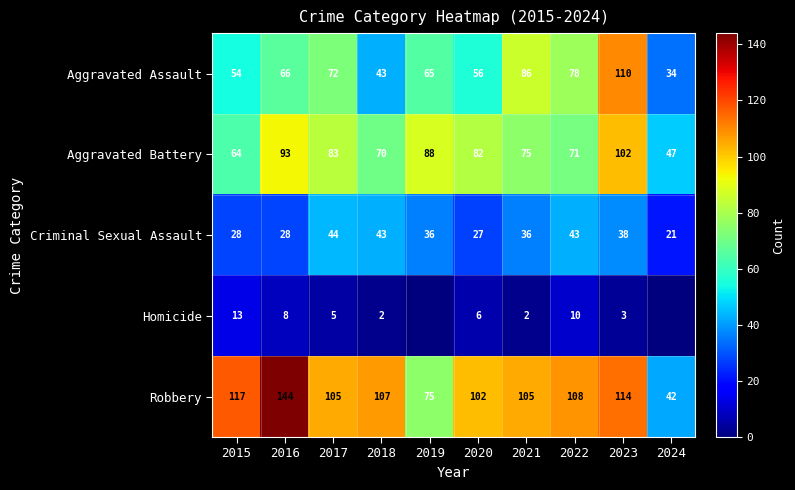

Rank the categories by Aggravated Assault value from highest to lowest.

2023, 2021, 2022, 2017, 2016, 2019, 2020, 2015, 2018, 2024